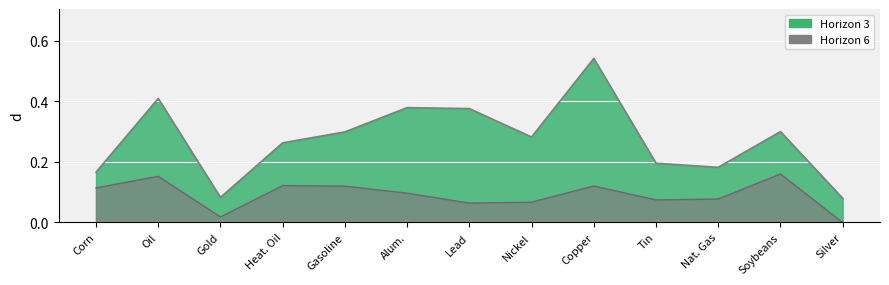

The value of Horizon 6 line at Oil is 0.0. True or false?

False